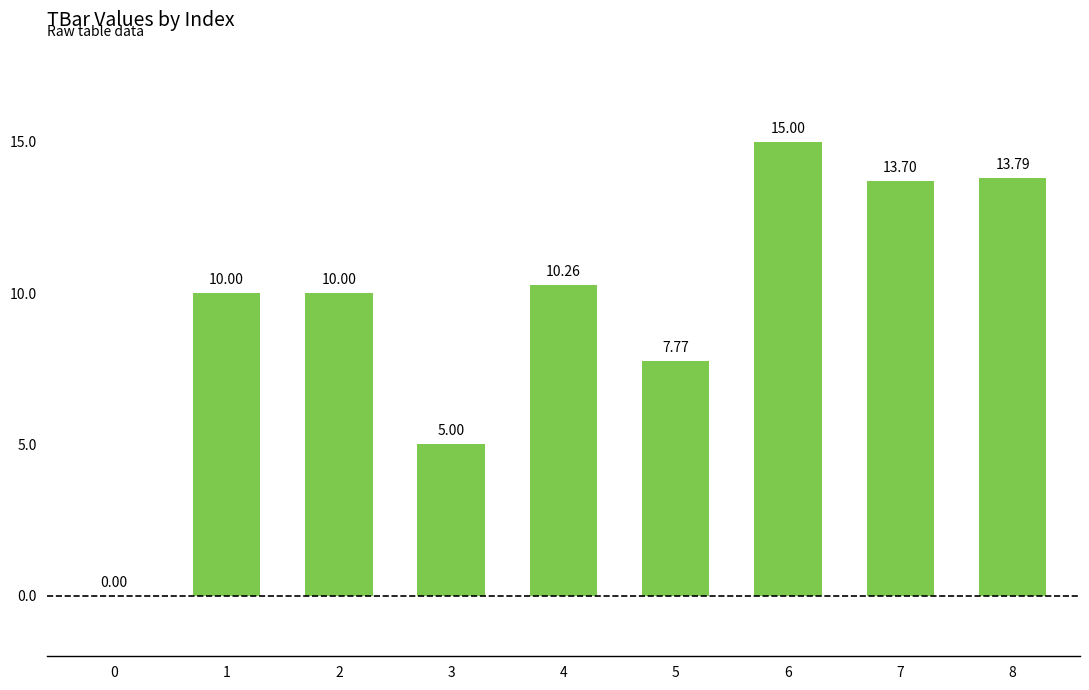

What is the change in value from 2 to 4?

+0.3